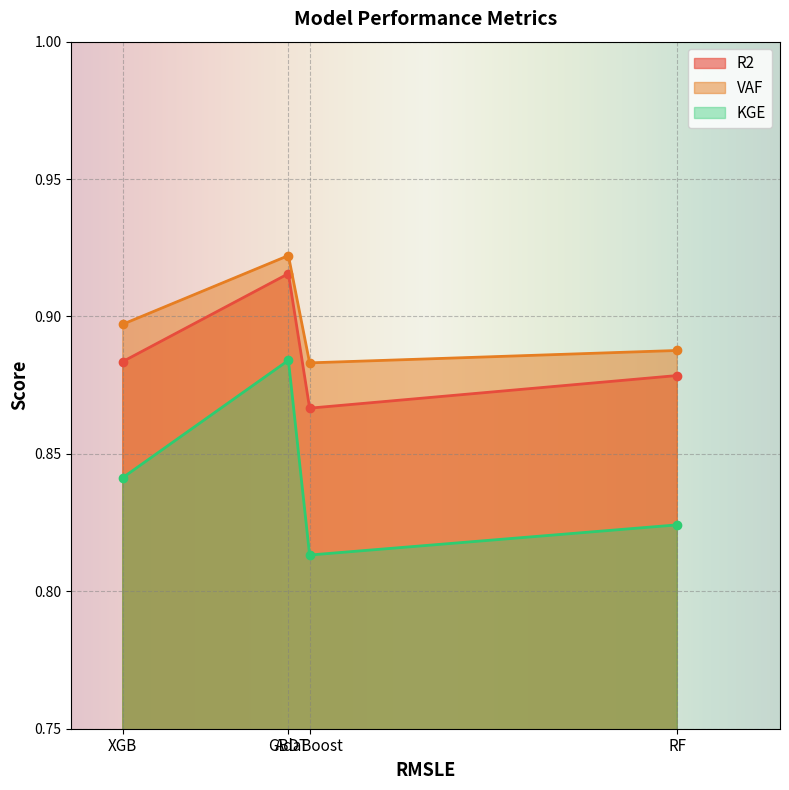

What are all the series names shown in the legend?

R2, VAF, KGE